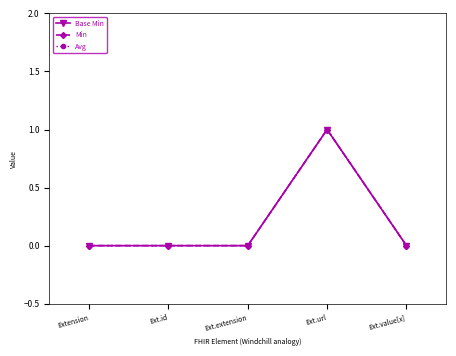

Does the chart have visible grid lines?

No